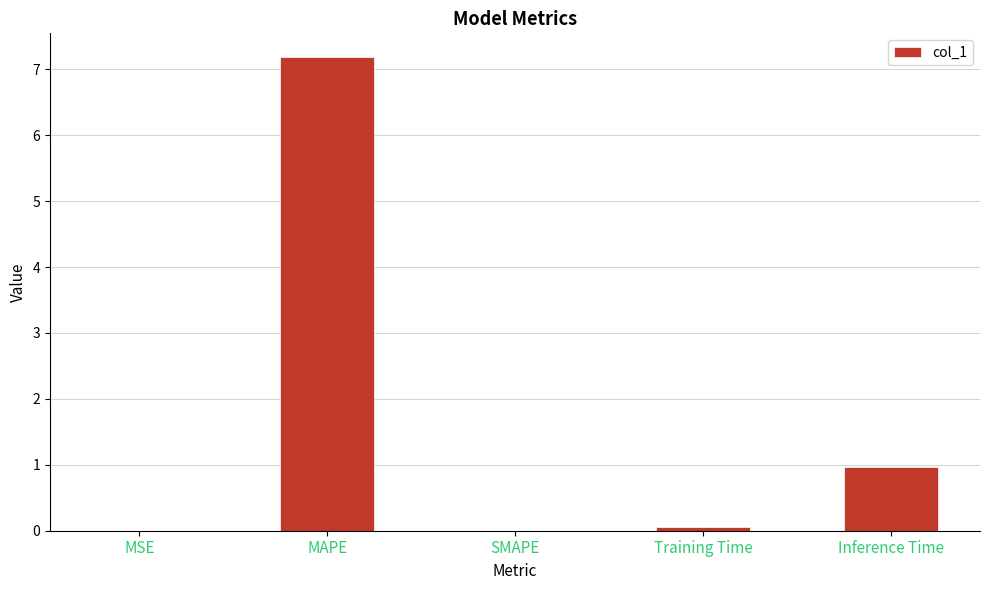

Is it true that the value at MAPE is 7.2?

True